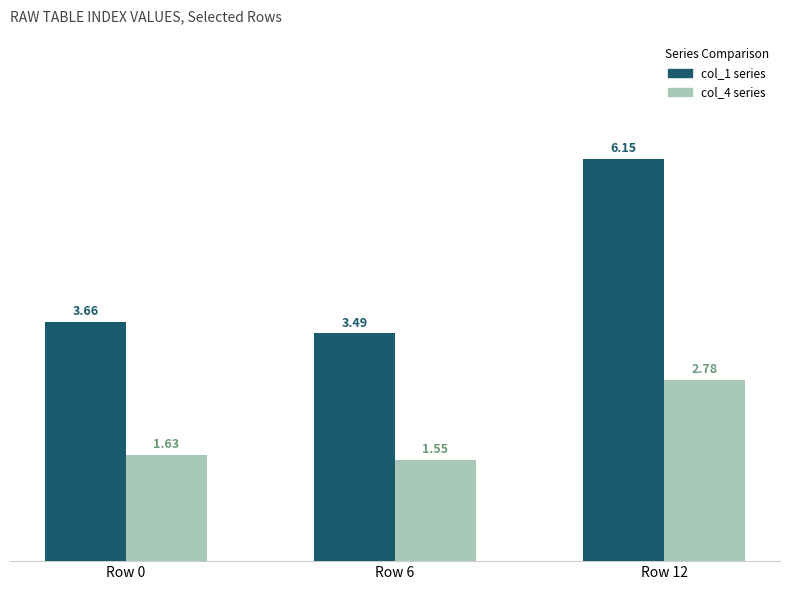

What is the total value across all series at Row 6?

5.0